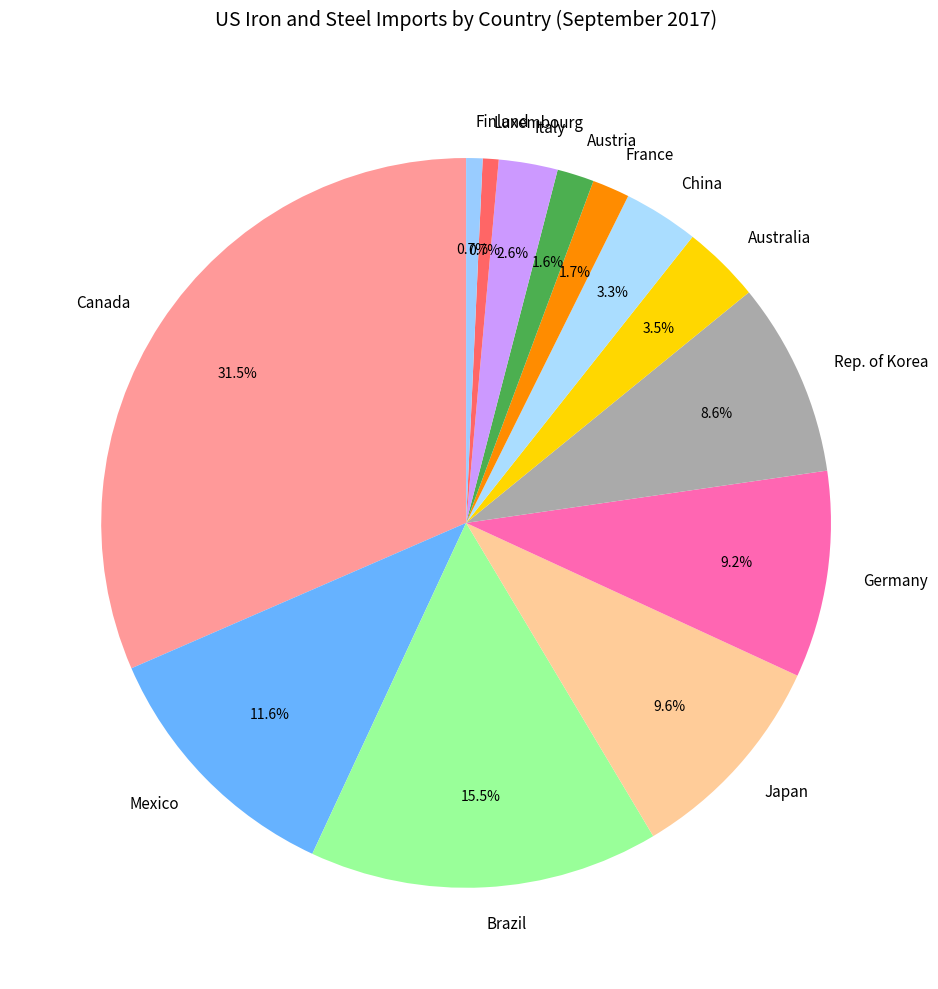

Does any single category account for the majority?

No